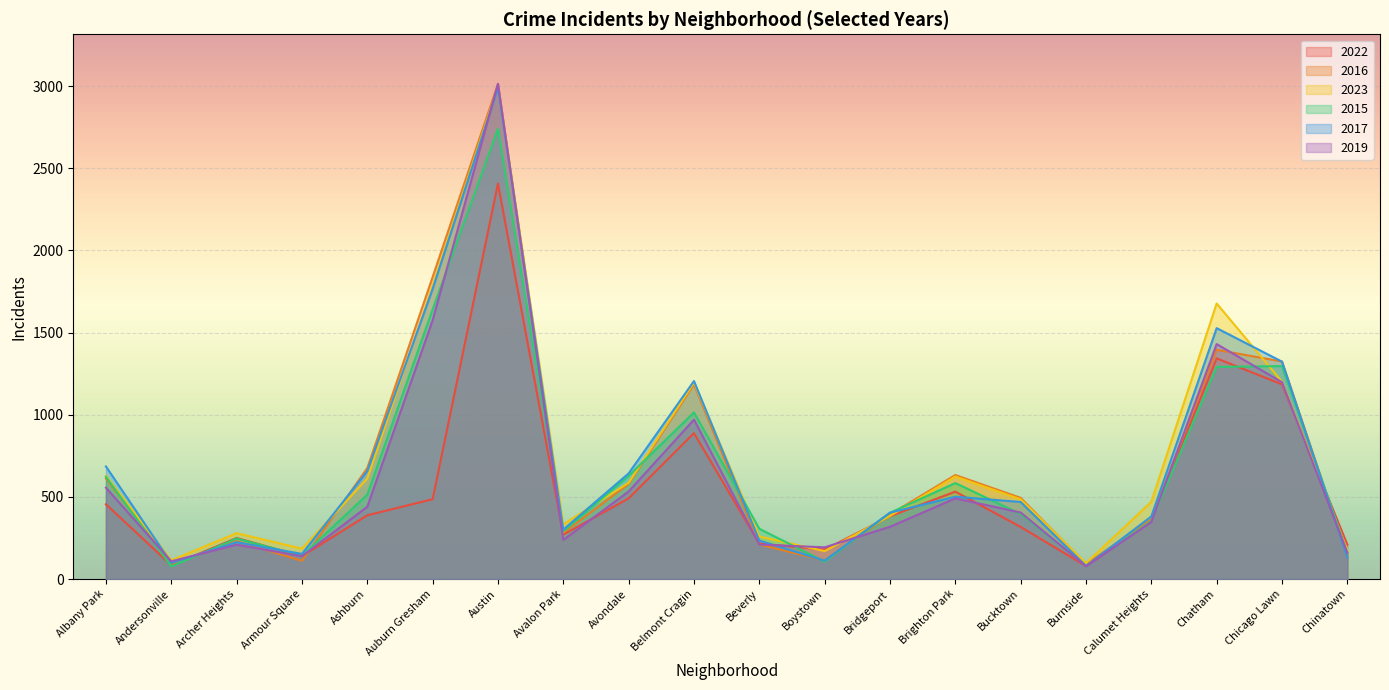

What is the difference between the second highest and minimum values in the 2016 series?

1747